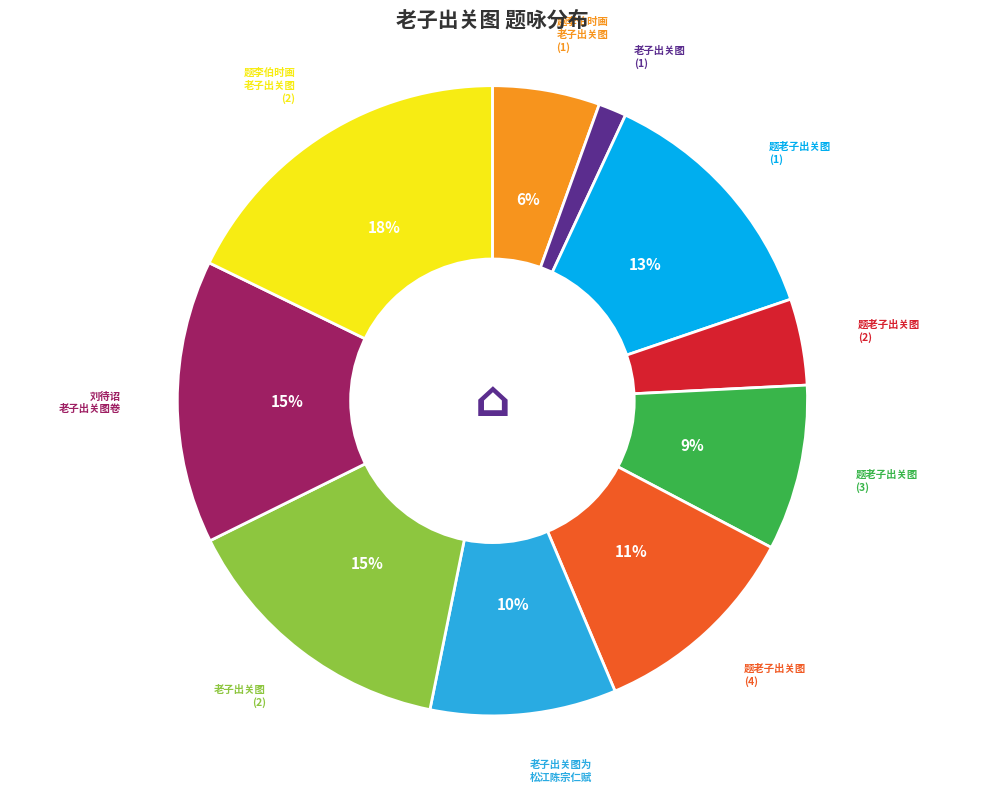

Is it true that 老子出关图 (2) is 22% of the pie?

False